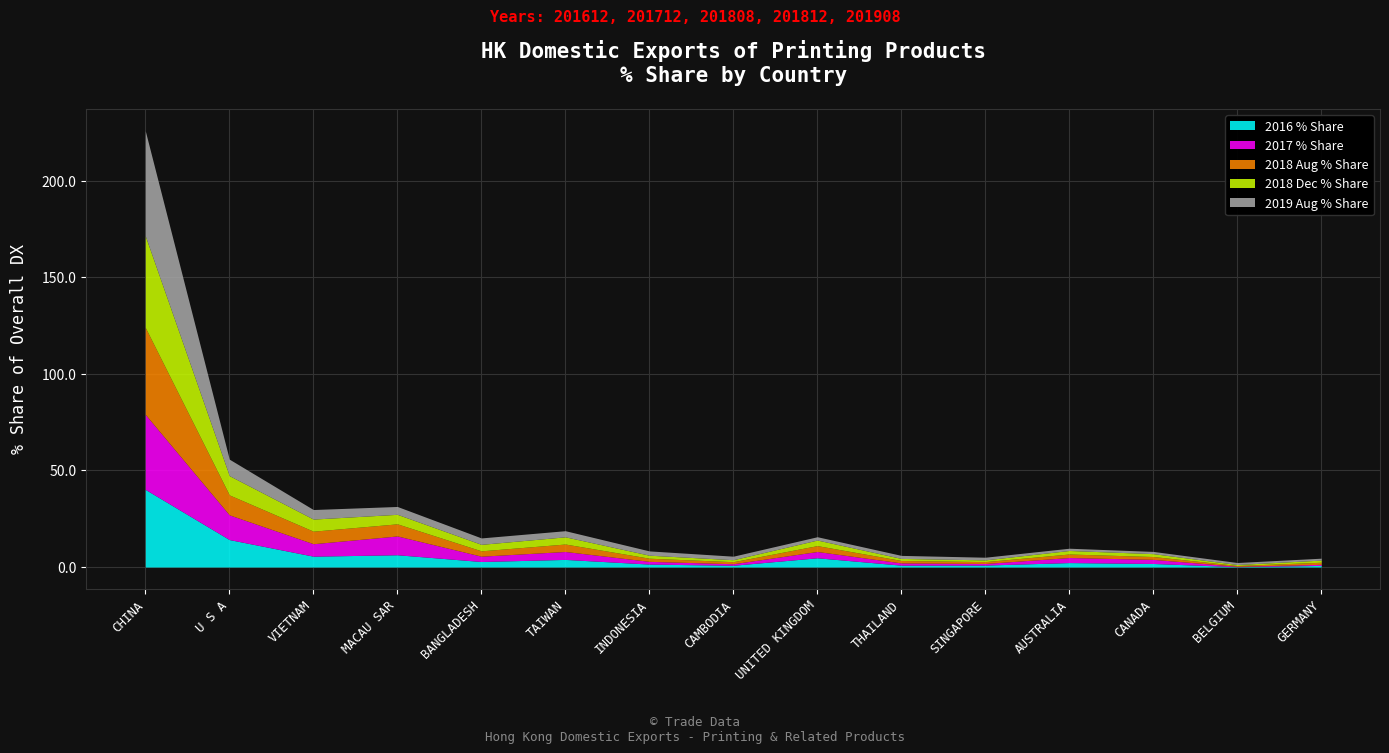

At which category does 2018 Dec % Share reach its first local peak?

TAIWAN